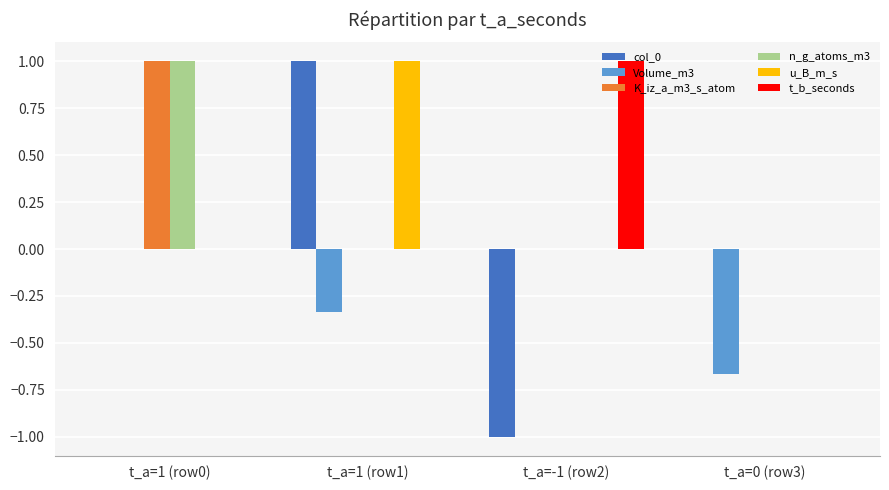

What is the sum of all u_B_m_s values?

1.0